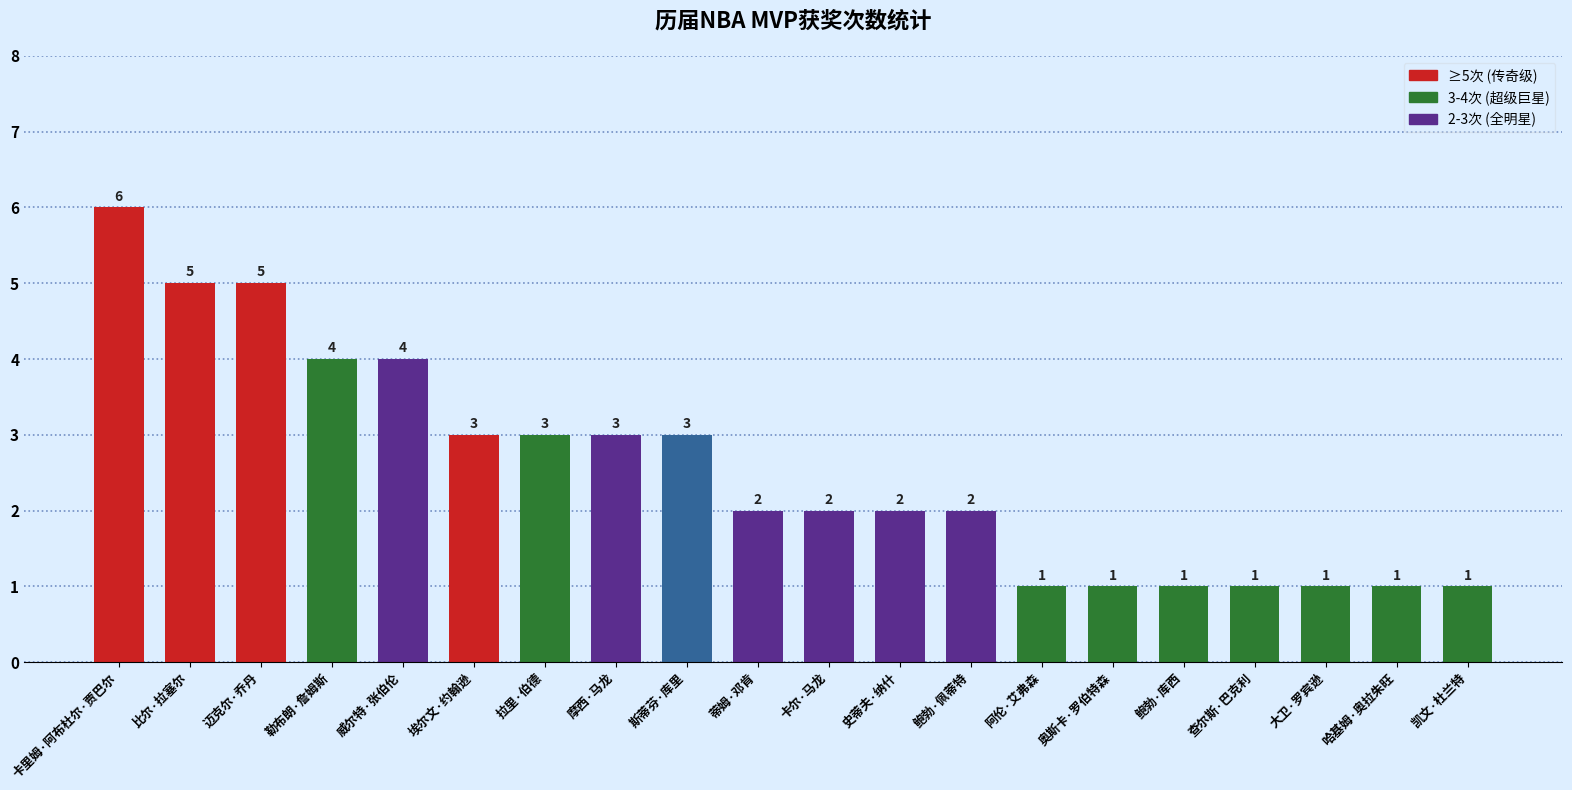

What is the value of the 18th bar from the left?

1